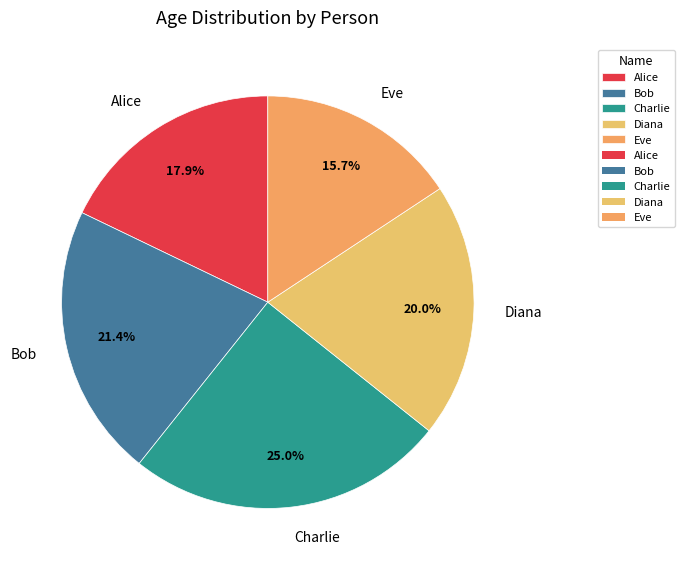

The Charlie slice represents 18% of the pie. True or false?

False